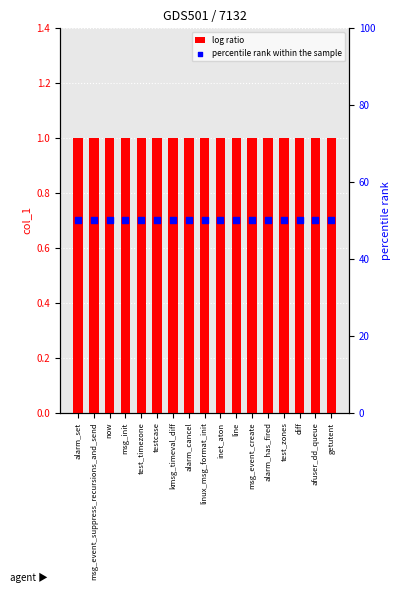

What is the total value across all series at kmsg_timeval_diff?

51